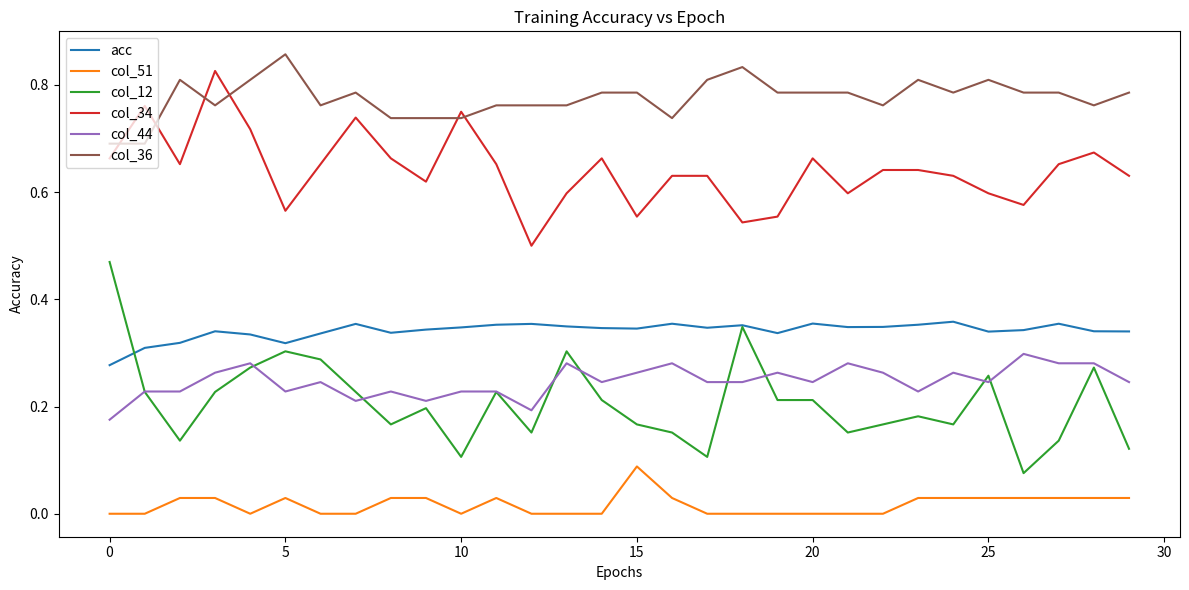

Which series has the largest total across all categories?

col_36